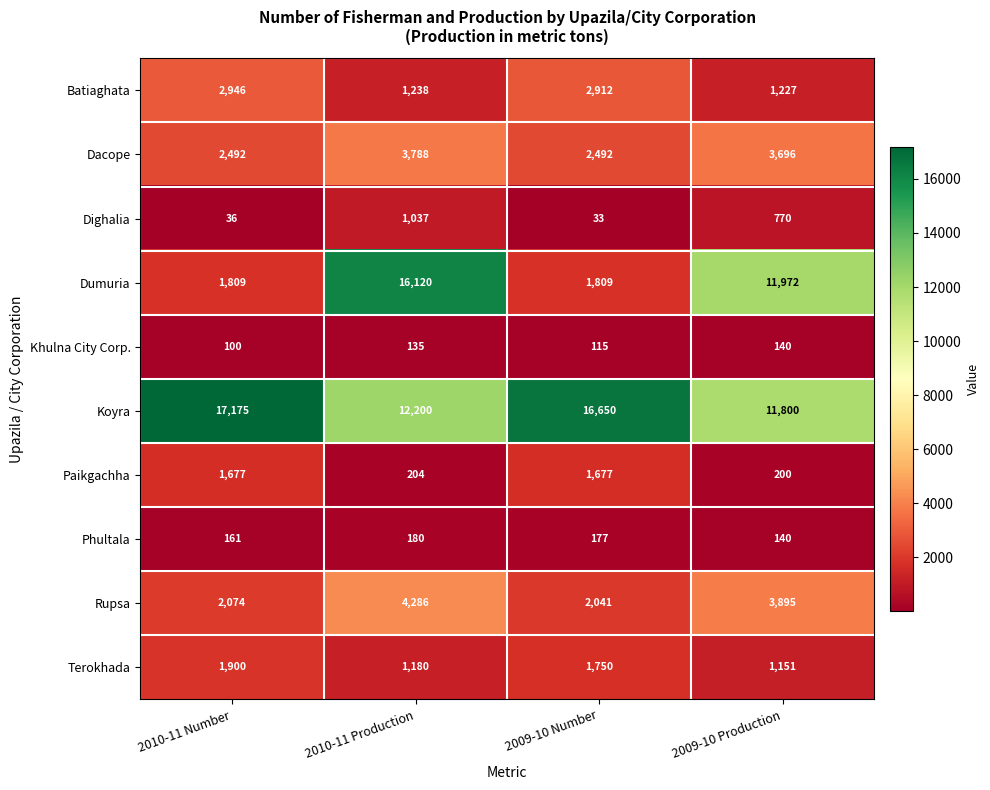

Rank the series at 2010-11 Production from lowest to highest value.

Khulna City Corp., Phultala, Paikgachha, Dighalia, Terokhada, Batiaghata, Dacope, Rupsa, Koyra, Dumuria